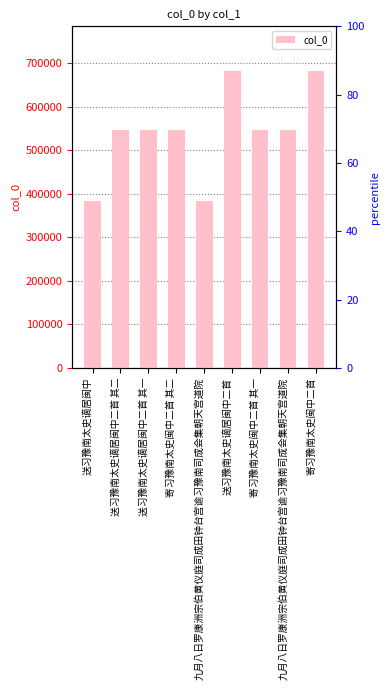

Reading right to left, extract all data points from this chart.

寄习豫南太史闽中二首=682265	九月八日罗康洲宗伯黄仪庭司成田钟台宫谕习豫南司成会集朝天宫道院=547285	寄习豫南太史闽中二首 其一=547048	送习豫南太史谪居闽中二首=682132	九月八日罗康洲宗伯黄仪庭司成田钟台宫谕习豫南司成会集朝天宫道院=383258	寄习豫南太史闽中二首 其二=547049	送习豫南太史谪居闽中二首 其一=547200	送习豫南太史谪居闽中二首 其二=547201	送习豫南太史谪居闽中=382589